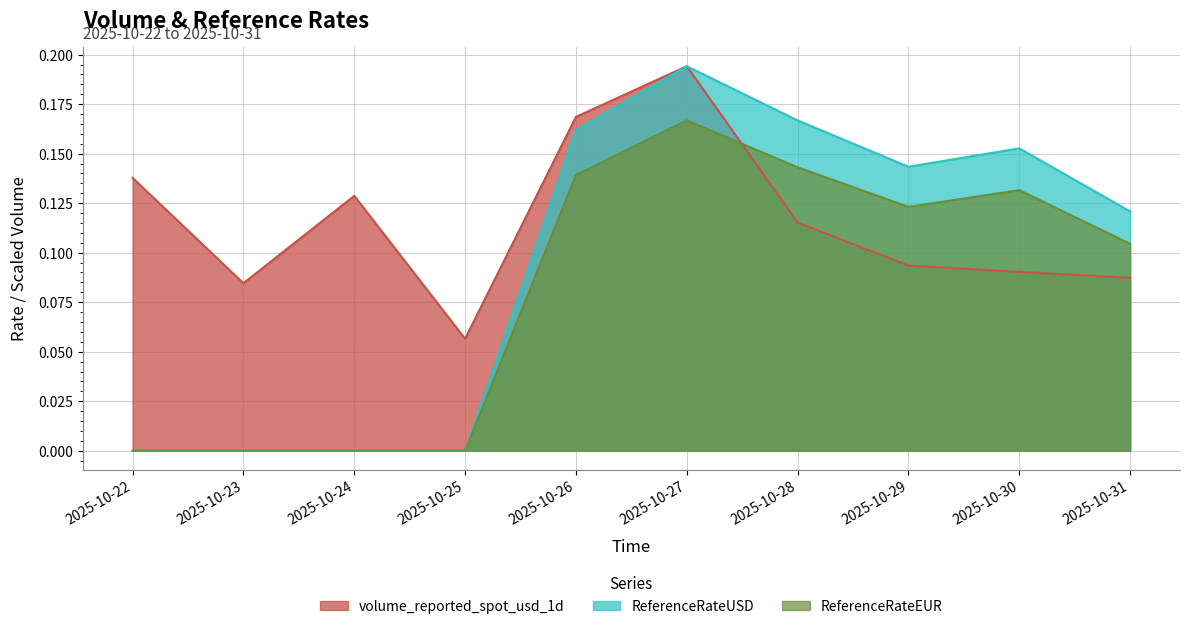

What is the total value across all series at 2025-10-23?

0.1